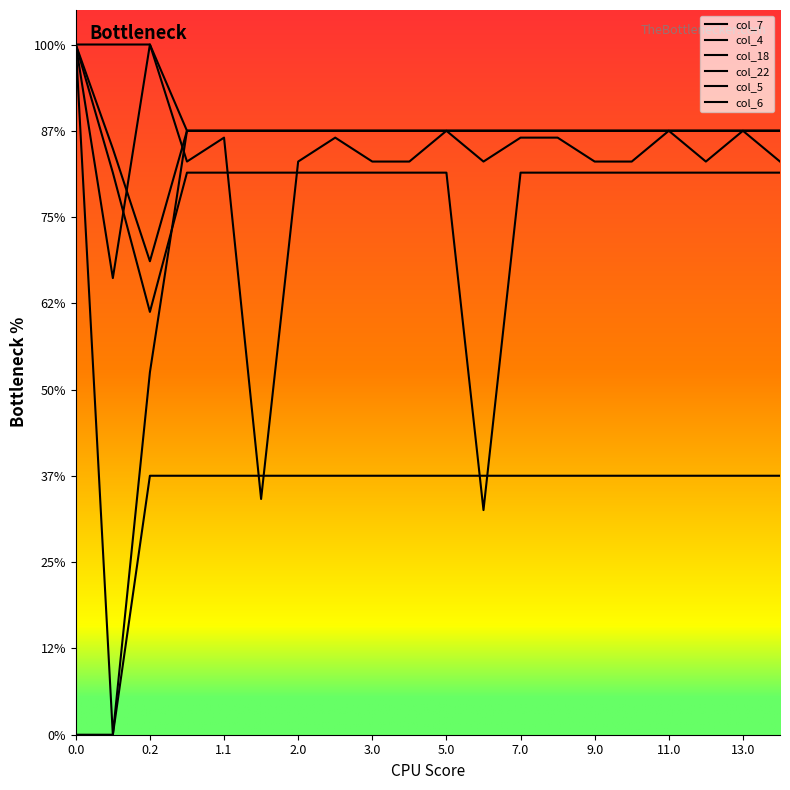

Where do col_5 and col_18 first cross each other?

1.1 and 2.0